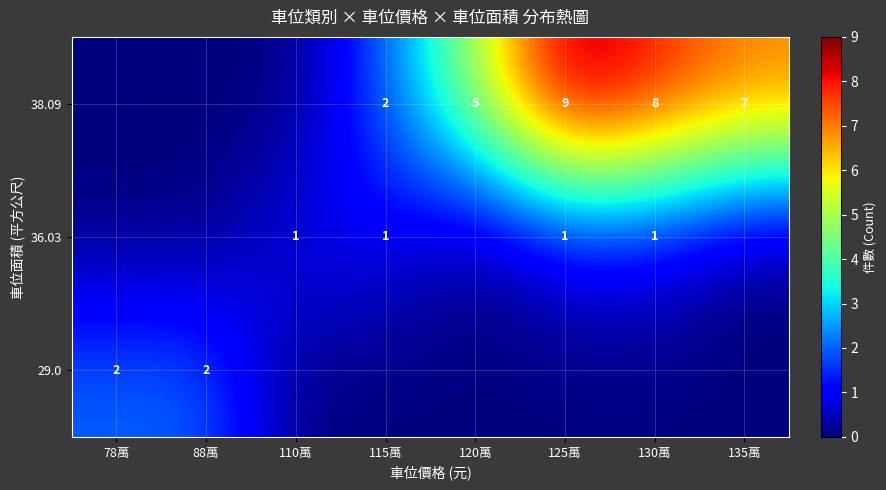

Is it true that 29.0 equals 3 at 78萬?

False